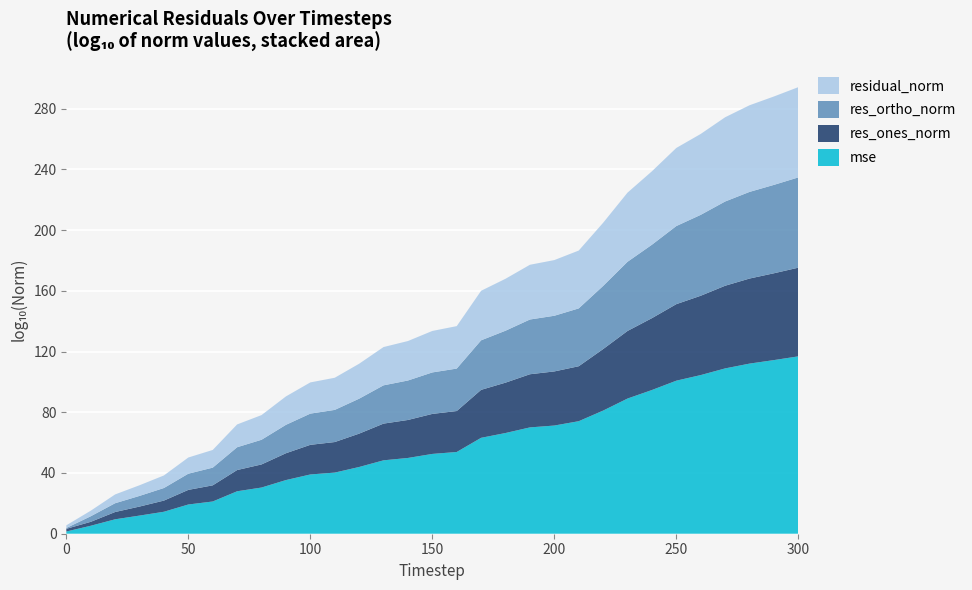

Is it true that mse equals 39.0 at 100?

True